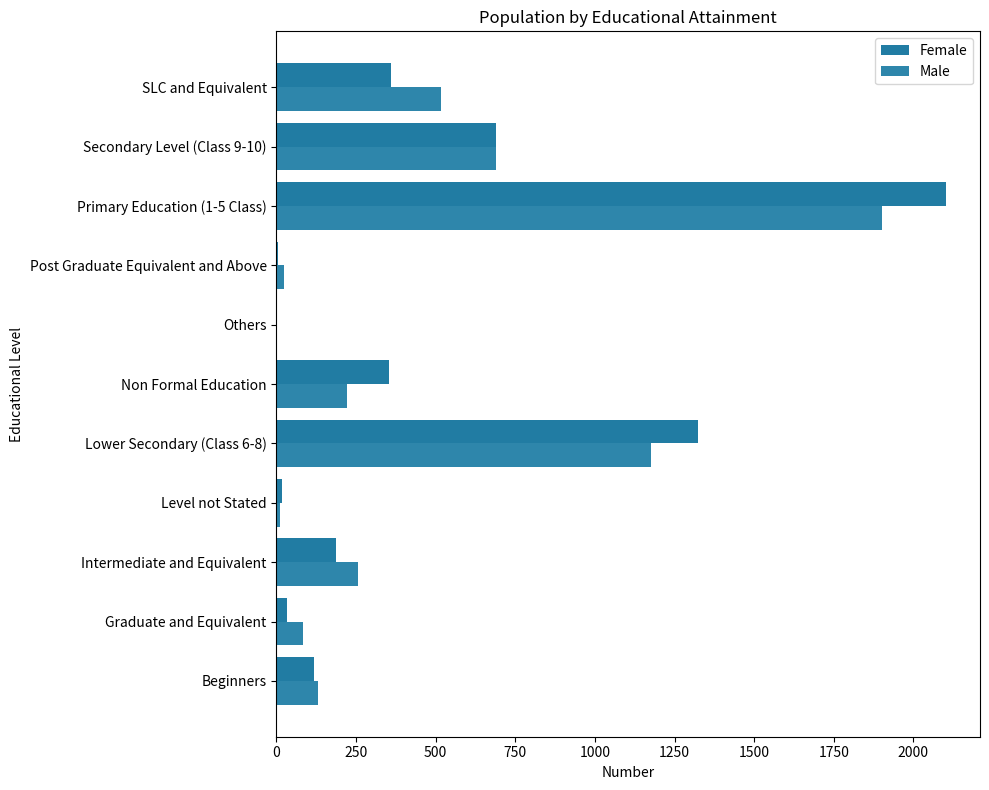

Count the number of categories in the chart.

11